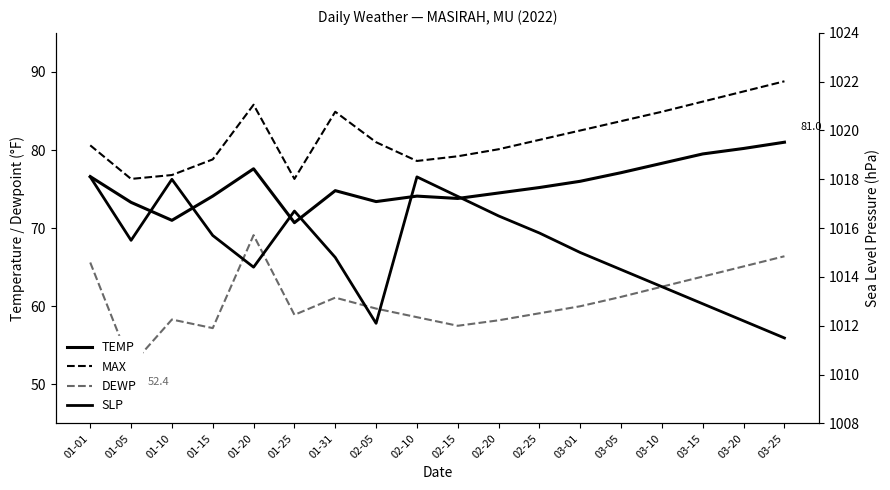

What is the maximum value shown in the chart?

1018.1